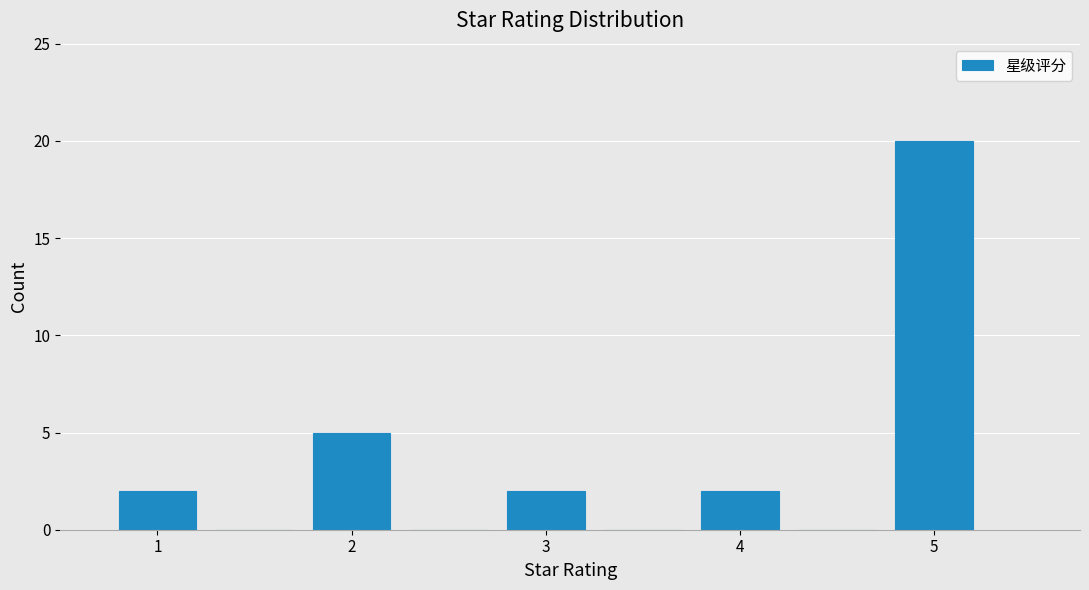

Which range on the x-axis has the tallest bar?

4.75 to 5.25